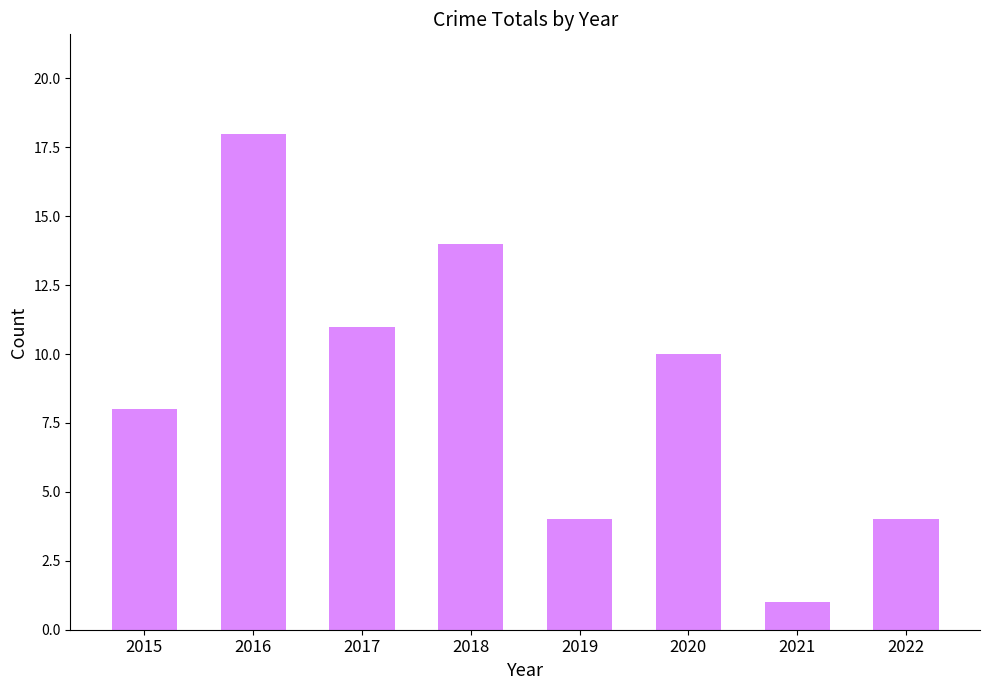

What is the value of the 7th bar from the left?

1